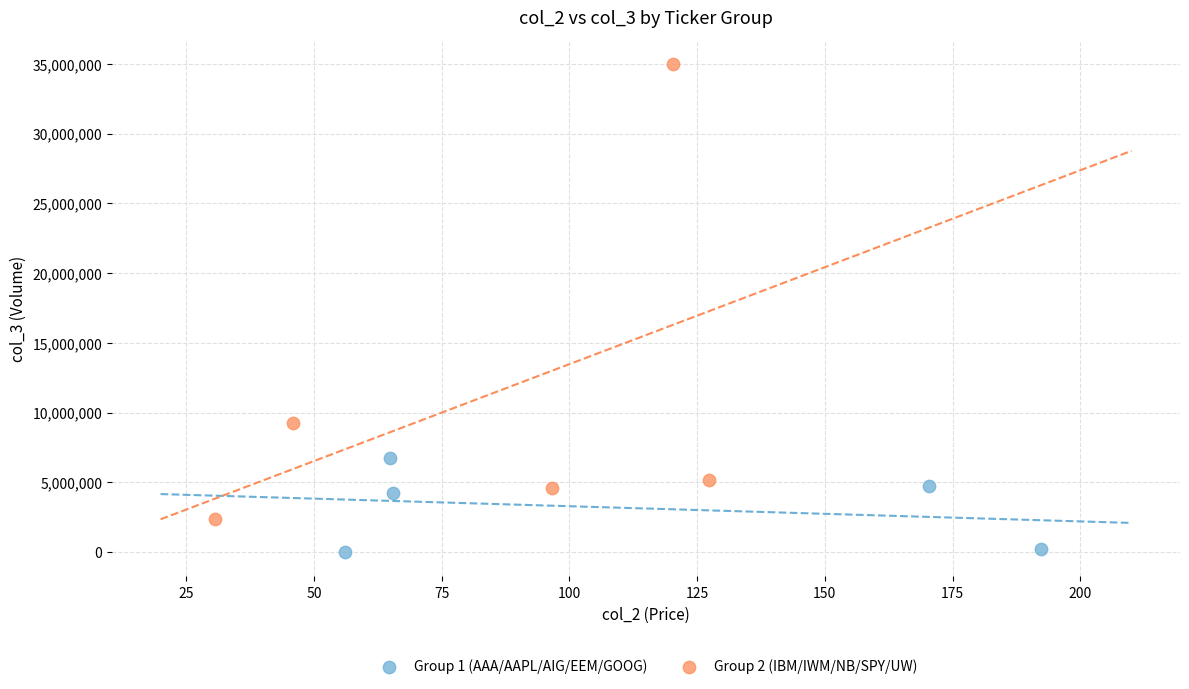

Which series contains the highest Y value?

Group 2 (IBM/IWM/NB/SPY/UW)